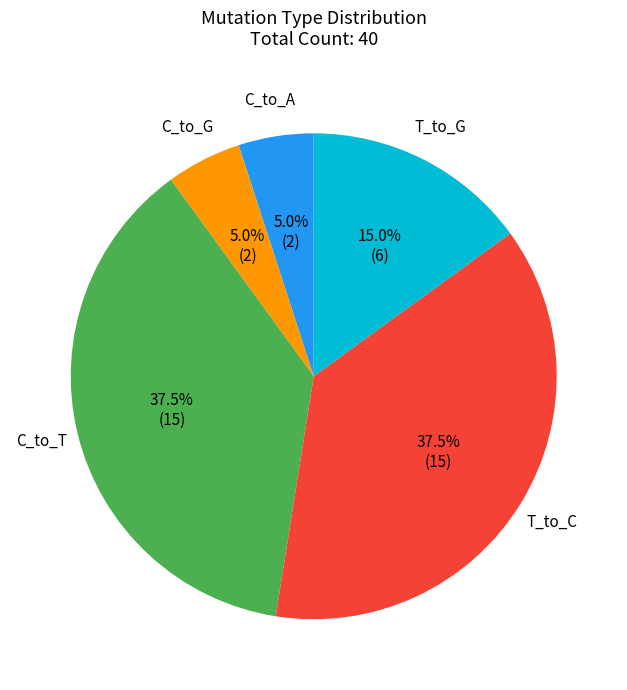

Approximately how many times larger is the value at C_to_A compared to C_to_G?

1.0